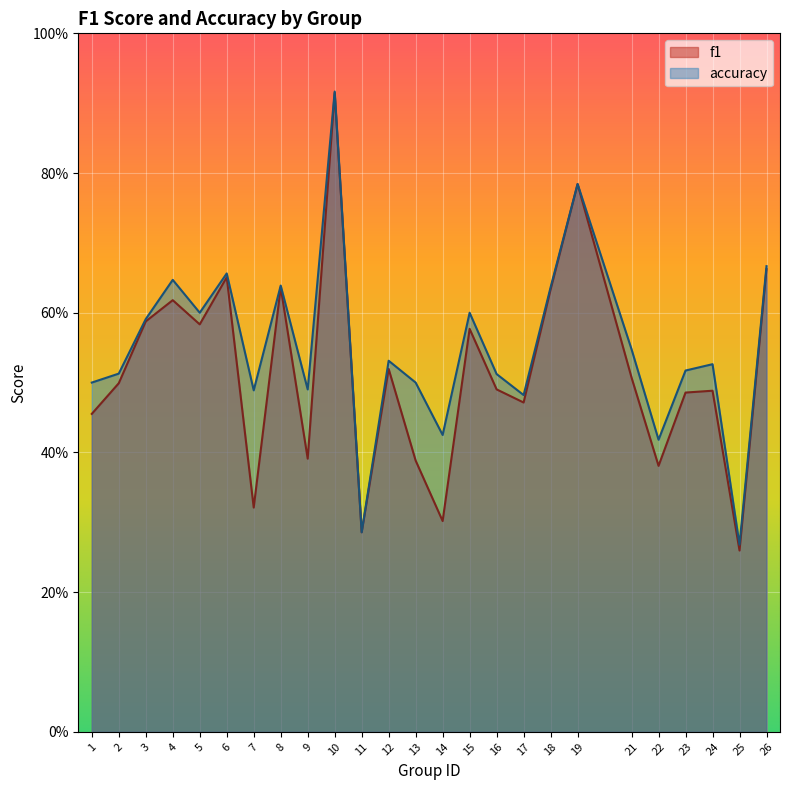

Count the accuracy values in the range 0 to 1.

25